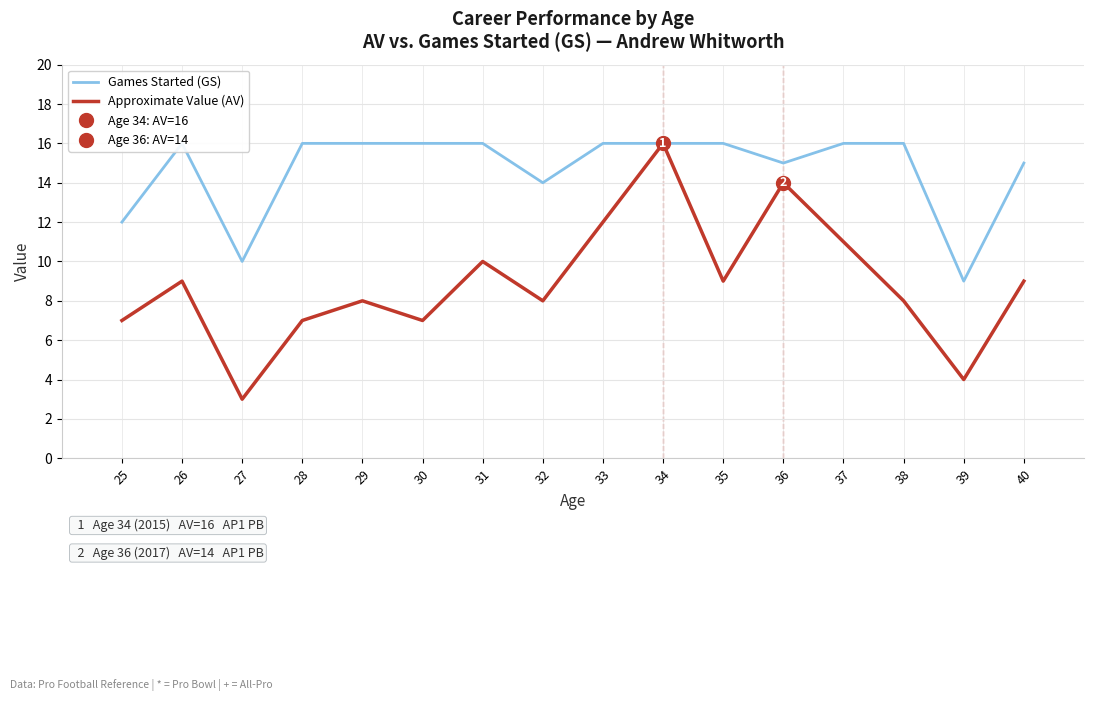

Where is the first local maximum for Approximate Value (AV)?

26